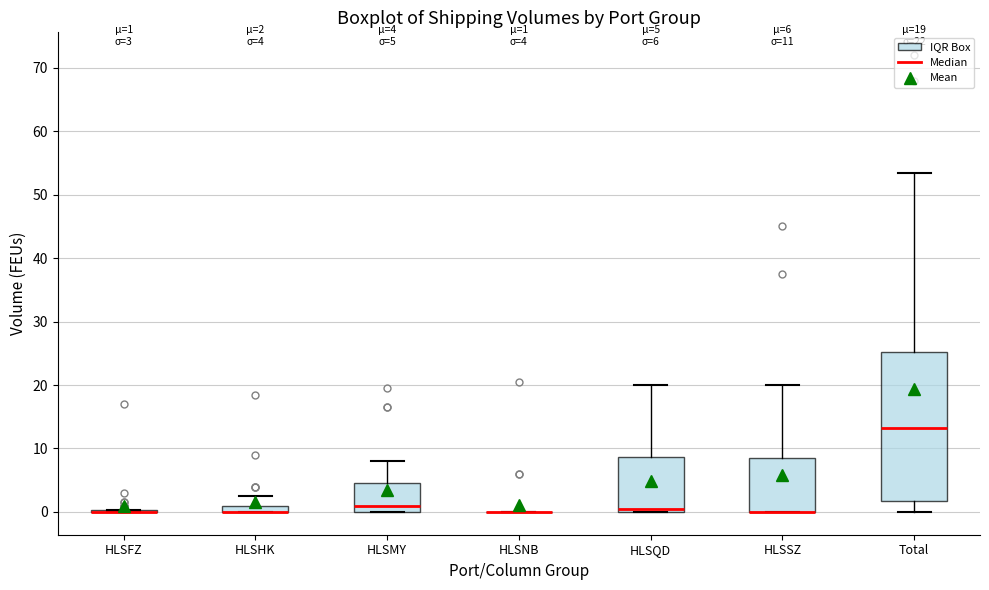

Which box is the tallest, from its lower edge to its upper edge?

Total